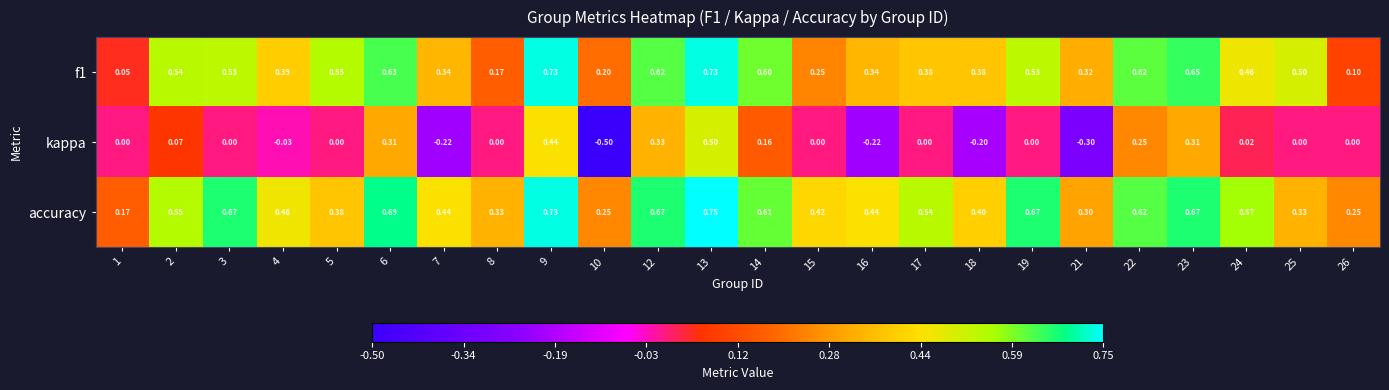

Which series has the largest total across all categories?

accuracy